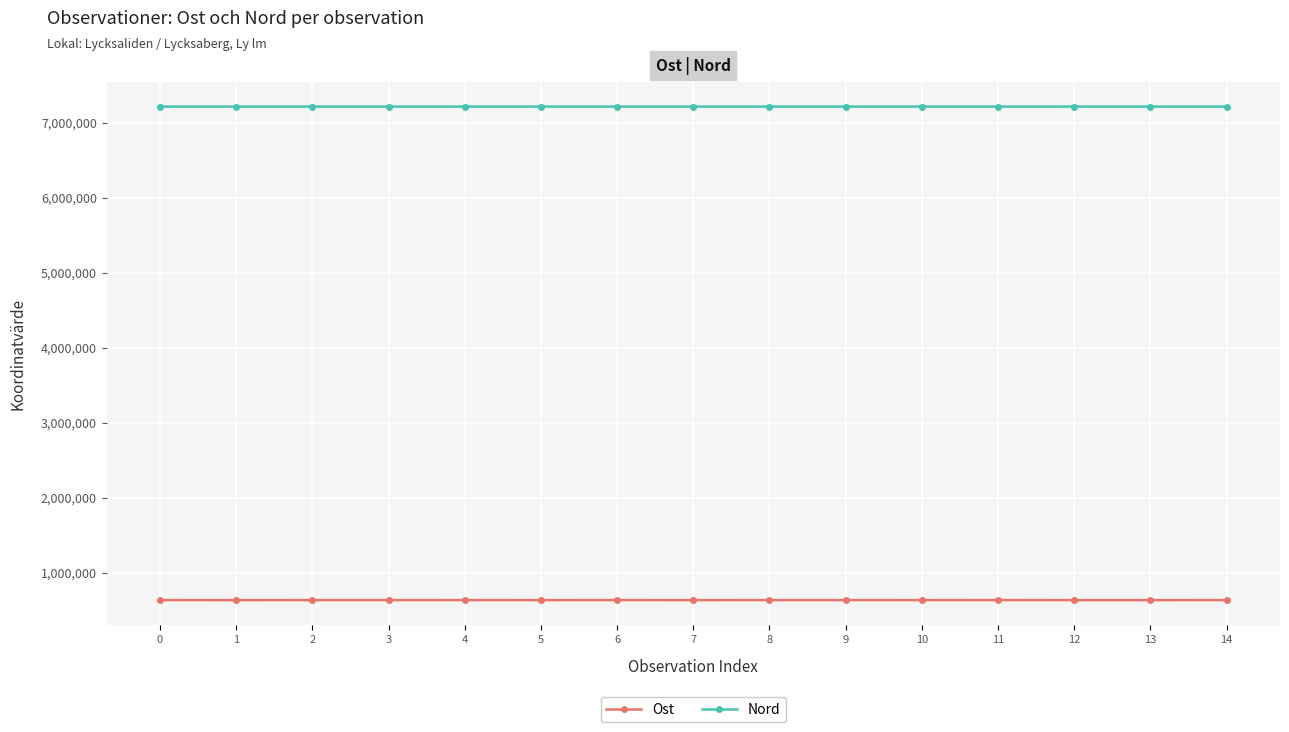

Is the value of Ost at 12 greater than the value of Nord at 14?

No